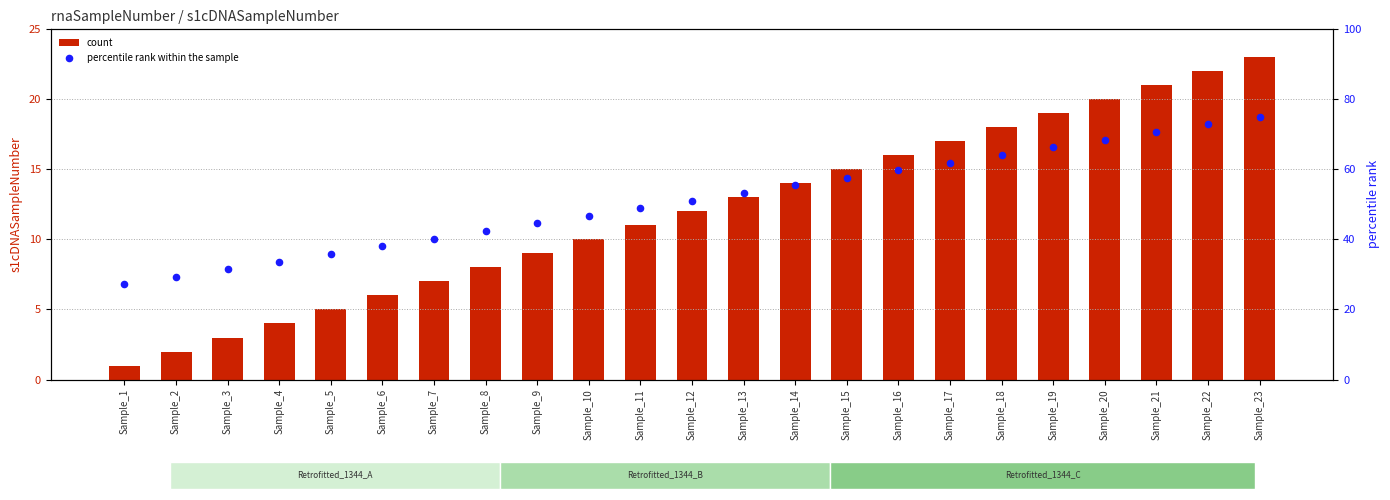

Which series has the largest Y range (max minus min)?

percentile rank within the sample